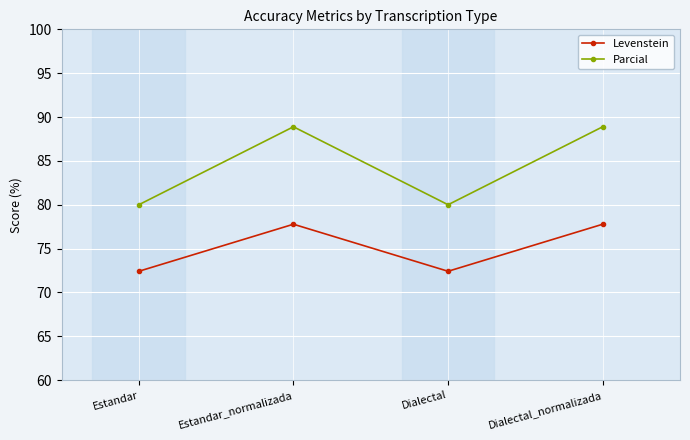

True or false: Parcial and Levenstein cross at least once.

False